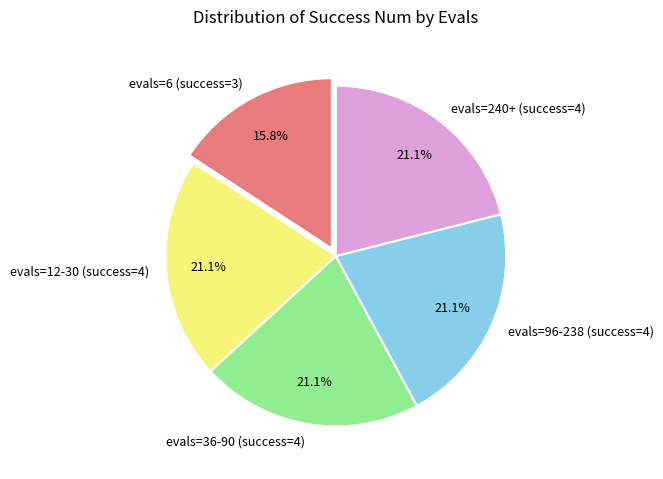

Which category has the smallest portion of the pie?

evals=6 (success=3)